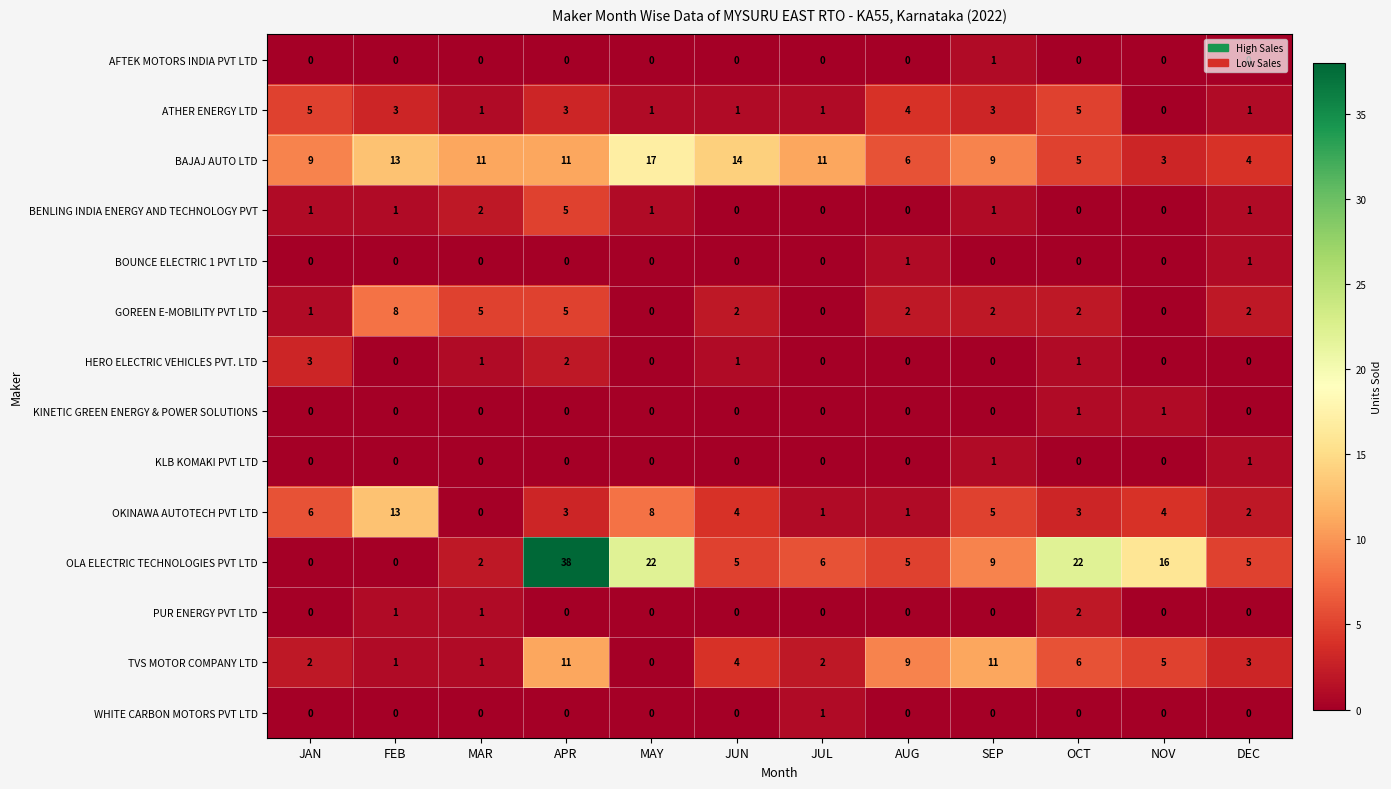

True or false: HERO ELECTRIC VEHICLES PVT. LTD has a value of 1 at MAR.

True